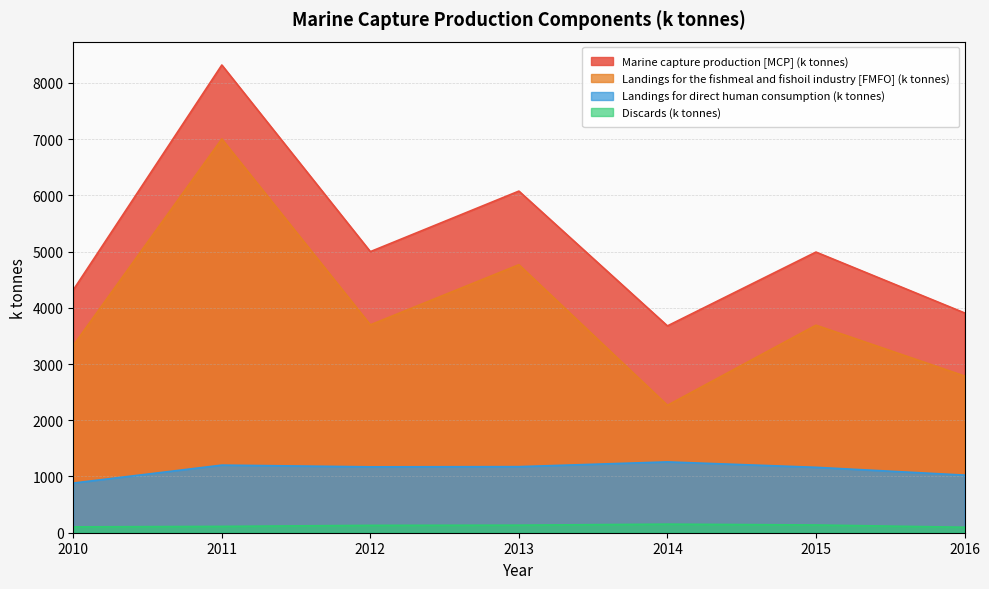

True or false: Discards (k tonnes) and Landings for the fishmeal and fishoil industry [FMFO] (k tonnes) cross at least once.

False